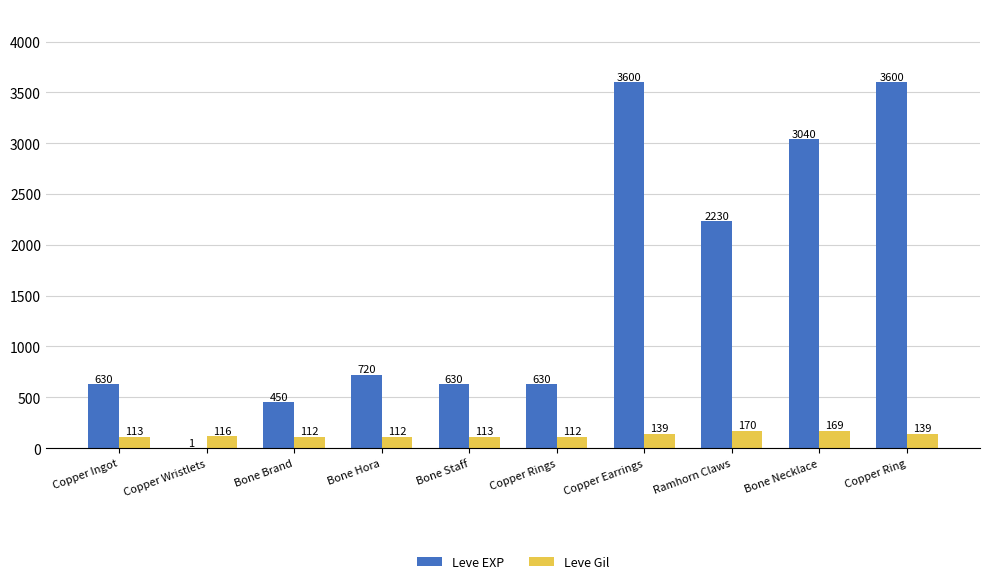

Is the value of Leve EXP at Copper Rings greater than the value of Leve Gil at Copper Ingot?

Yes